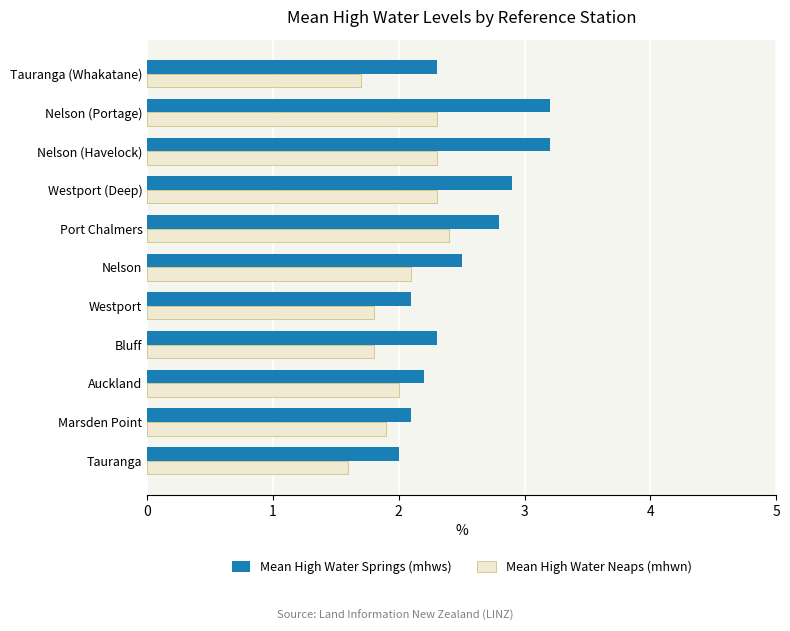

List the series in order of their overall mean, lowest first.

Mean High Water Neaps (mhwn), Mean High Water Springs (mhws)